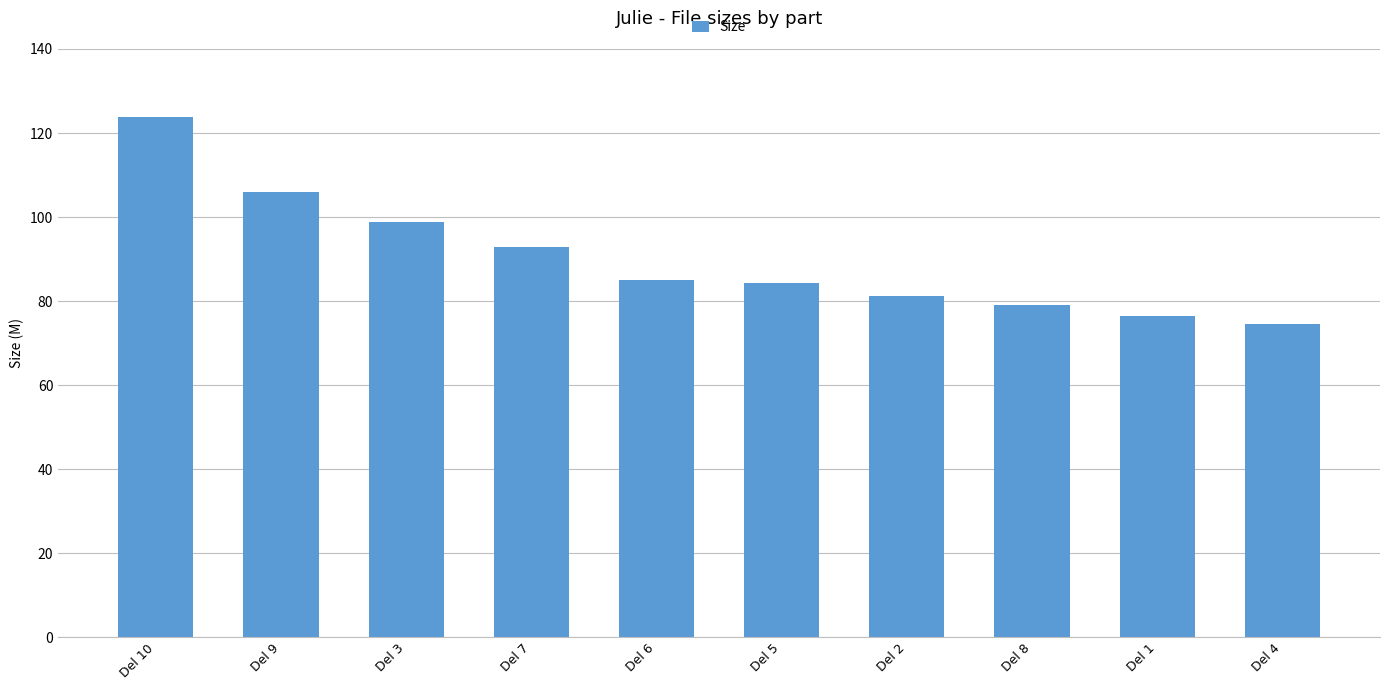

What is the label of the 1st bar from the right?

Del 4